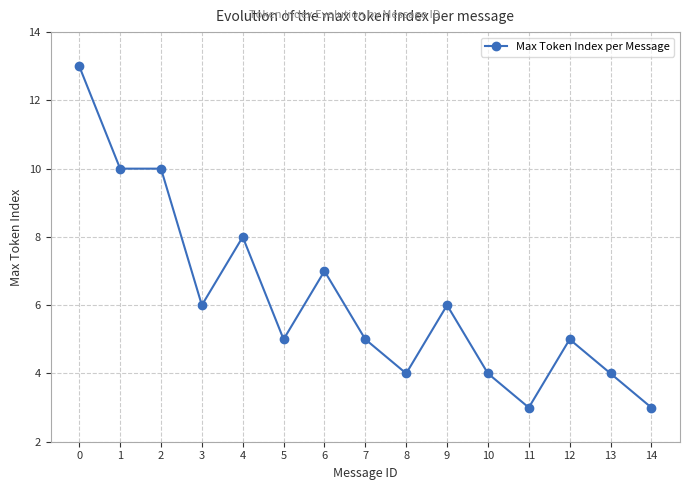

True or false: there are more than 2 points higher than both neighbors.

True